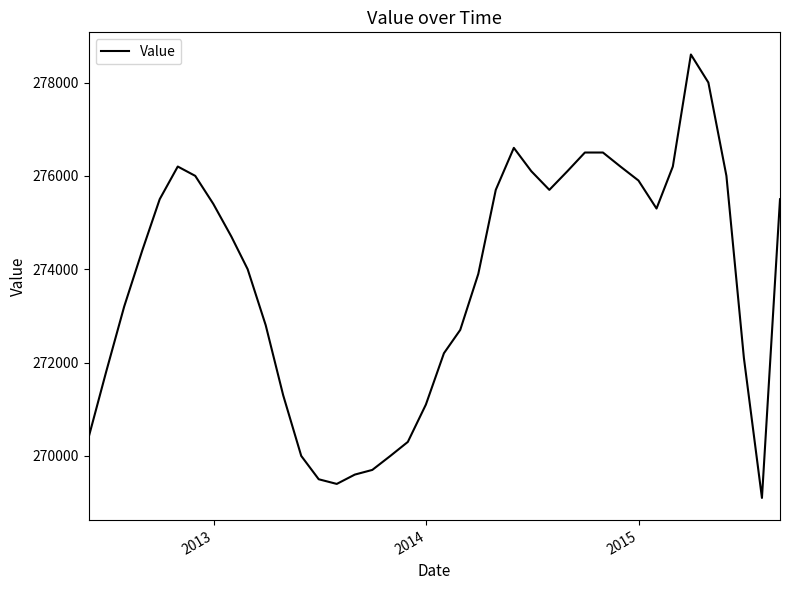

What is the greatest value displayed?

278600